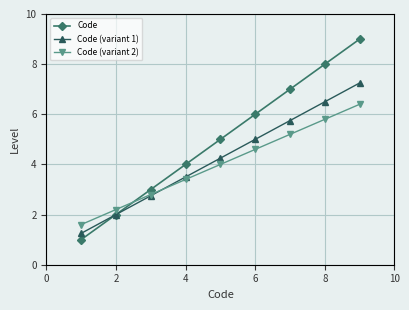

True or false: Code (variant 1) has more than 0 interior local peaks.

False